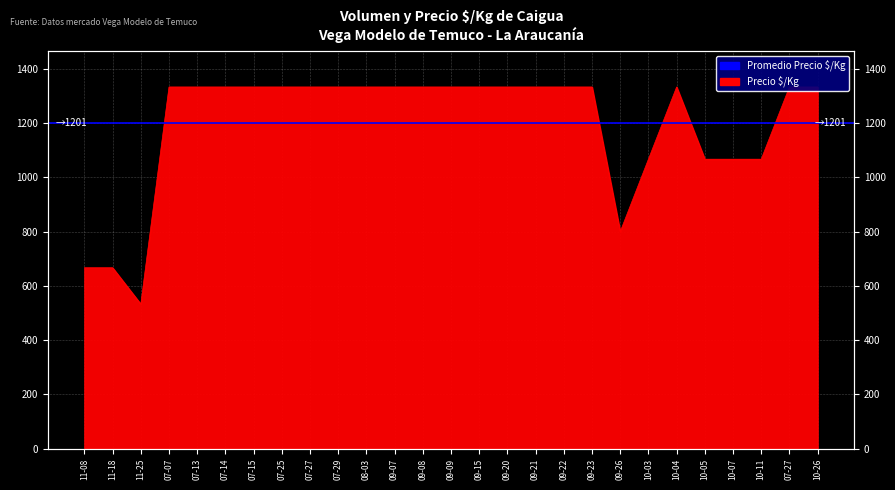

Approximately how many times larger is the value at 09-07 compared to 09-15?

1.0